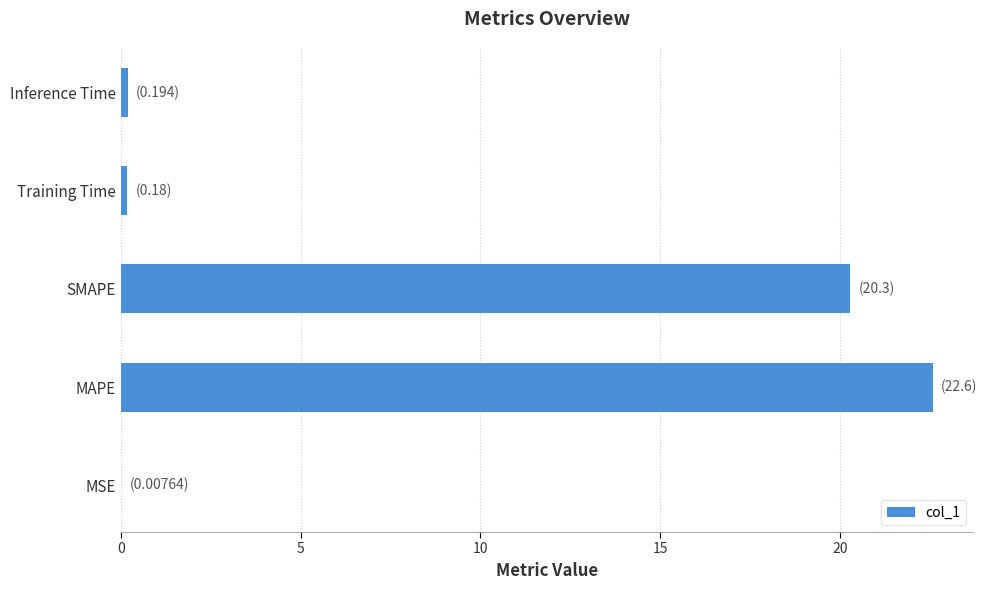

The value at SMAPE is 12.9. True or false?

False